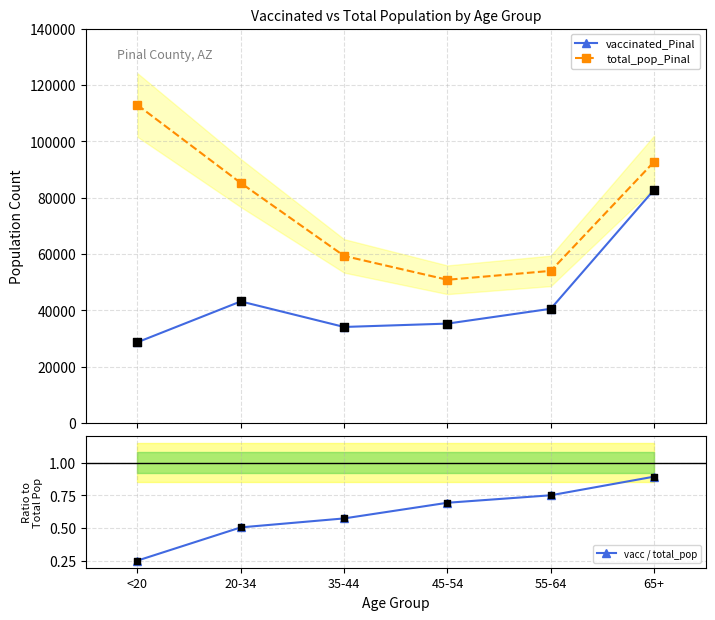

Is the value of vacc / total_pop at 65+ greater than the value of total_pop_Pinal at 35-44?

No